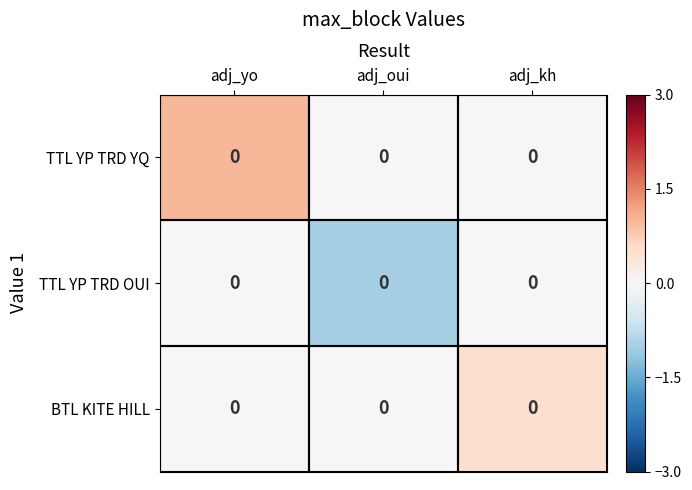

What is the total value across all series at adj_yo?

1.0